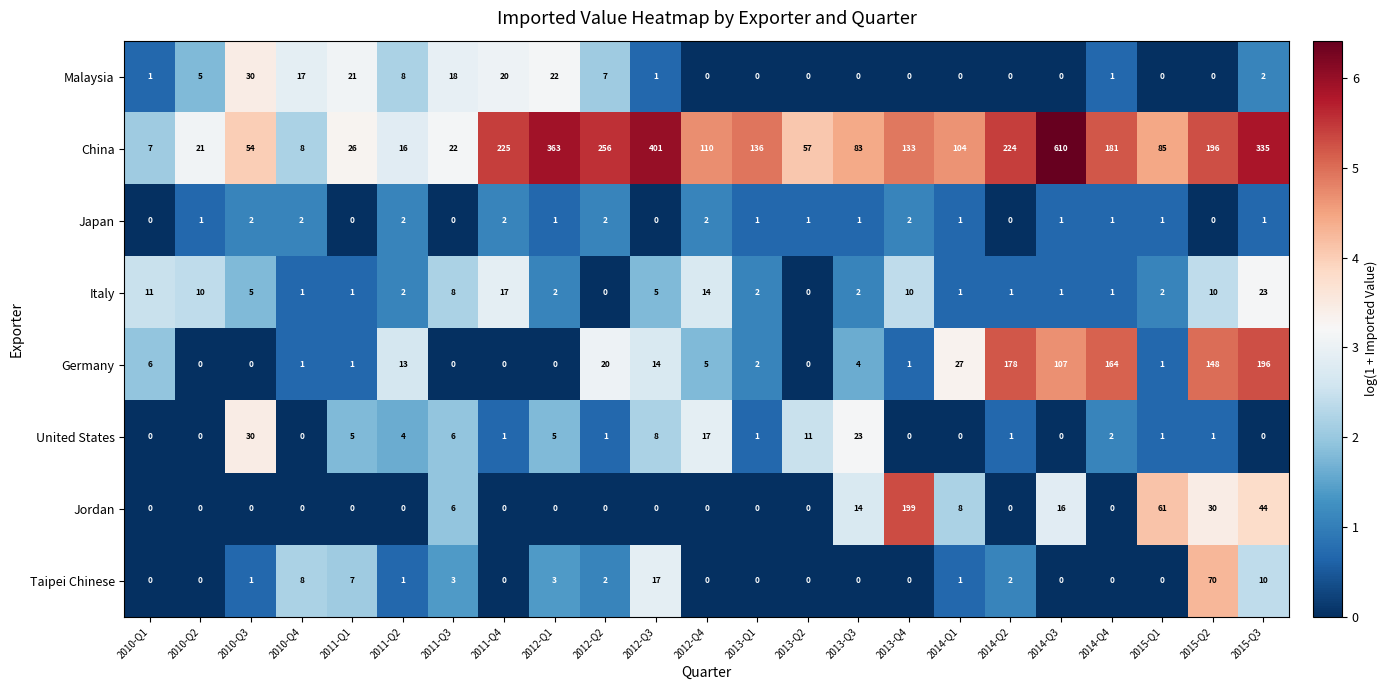

Between 2014-Q1 and 2014-Q4, which series saw the biggest shift?

Germany